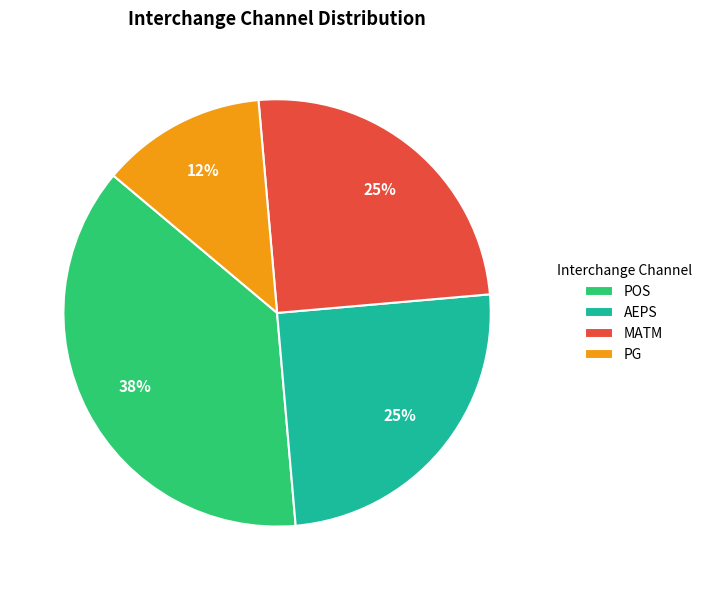

To the nearest percent, what is the average slice percentage?

25%